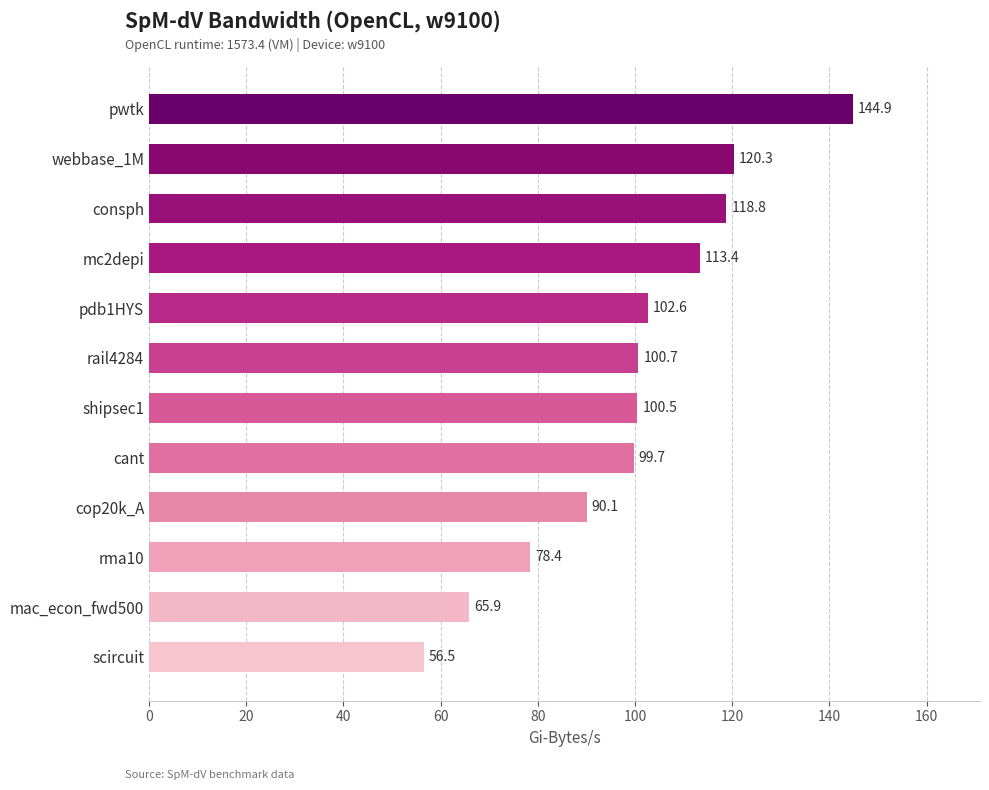

The chart shows a value of 35.5 at pdb1HYS. True or false?

False